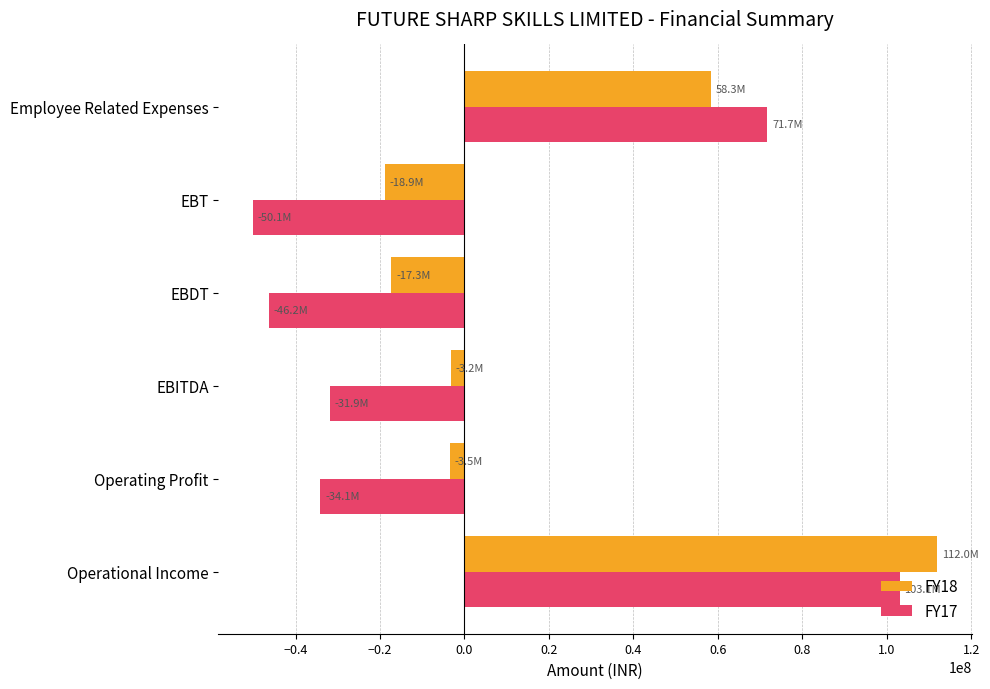

Which category has the lowest value in the FY17 series?

EBT